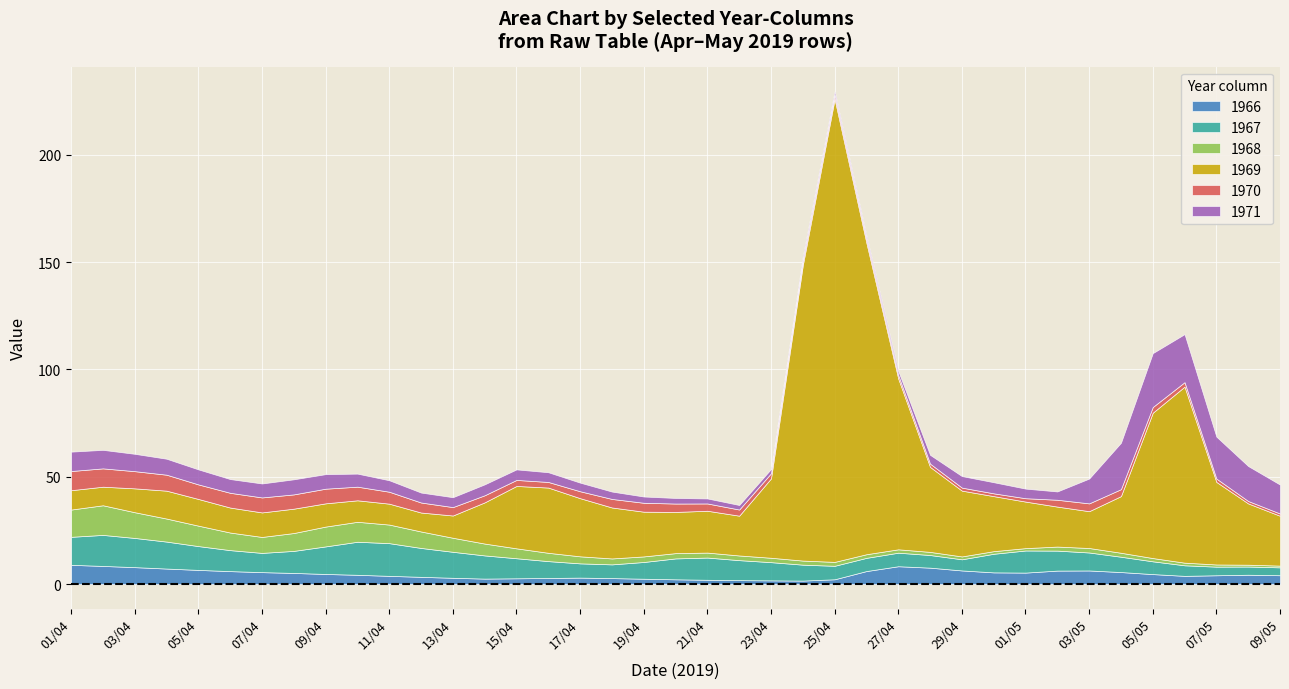

How many series are shown in this chart?

6